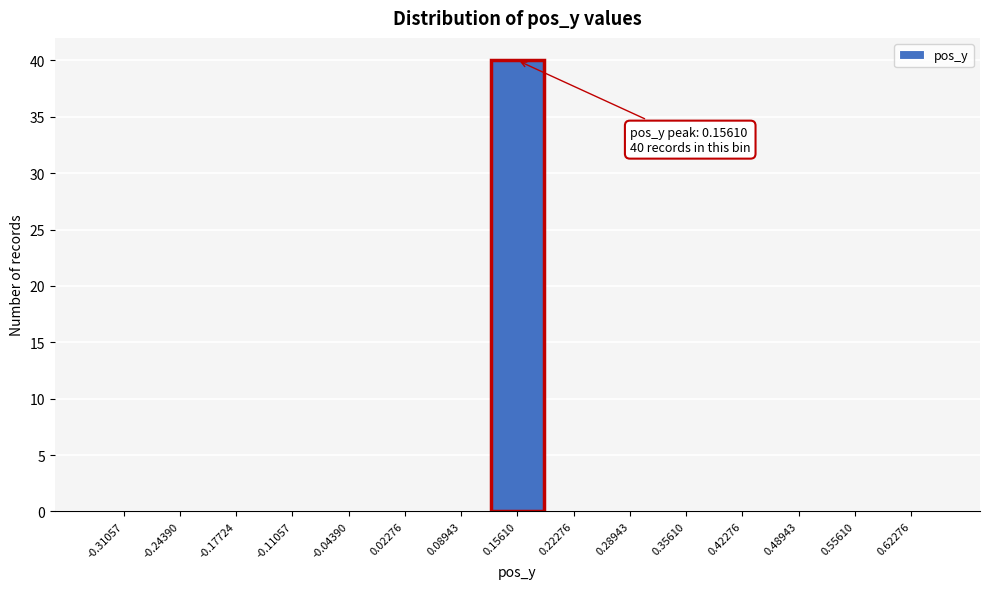

Reading left to right, transcribe all the data shown in this chart.

-0.31057=0	-0.24390=0	-0.17724=0	-0.11057=0	-0.04390=0	0.02276=0	0.08943=0	0.15610=40	0.22276=0	0.28943=0	0.35610=0	0.42276=0	0.48943=0	0.55610=0	0.62276=0